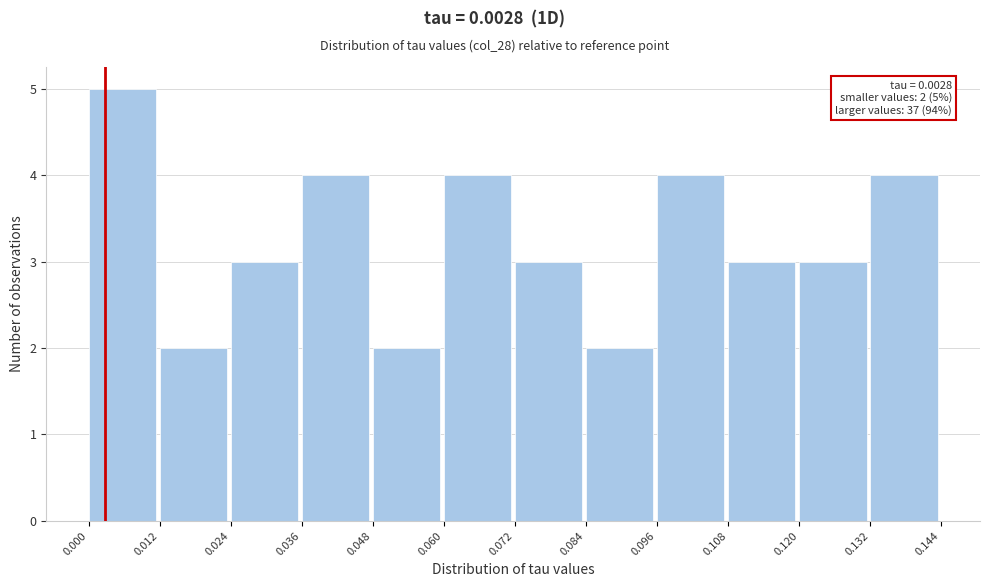

Which range on the x-axis has the tallest bar?

0.000 to 0.012